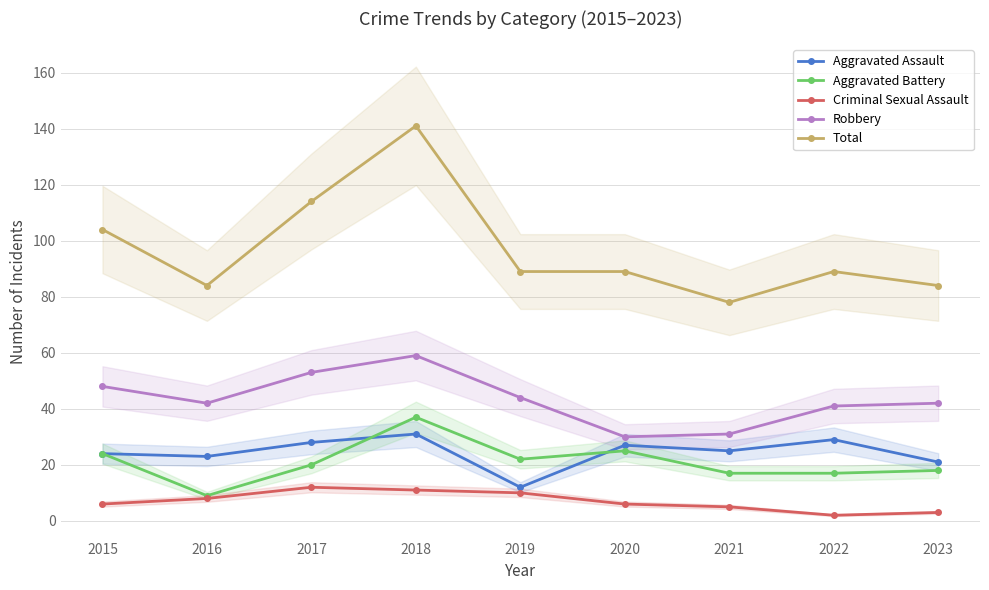

In Total, how many points are lower than both neighbors (excluding endpoints)?

2